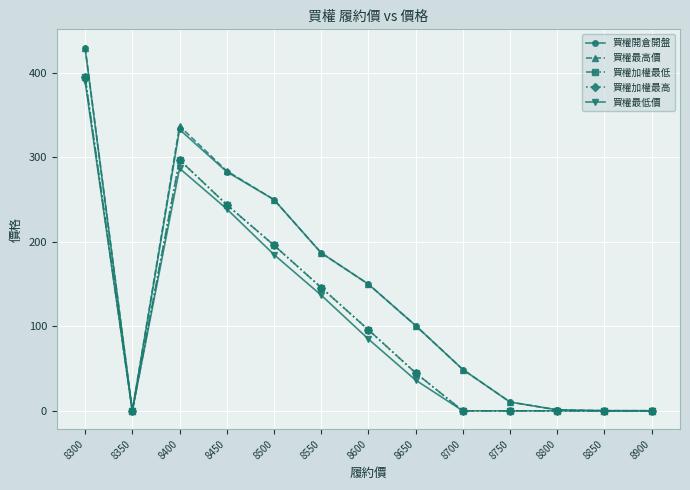

What is the maximum value for 買權開倉開盤?

429.0